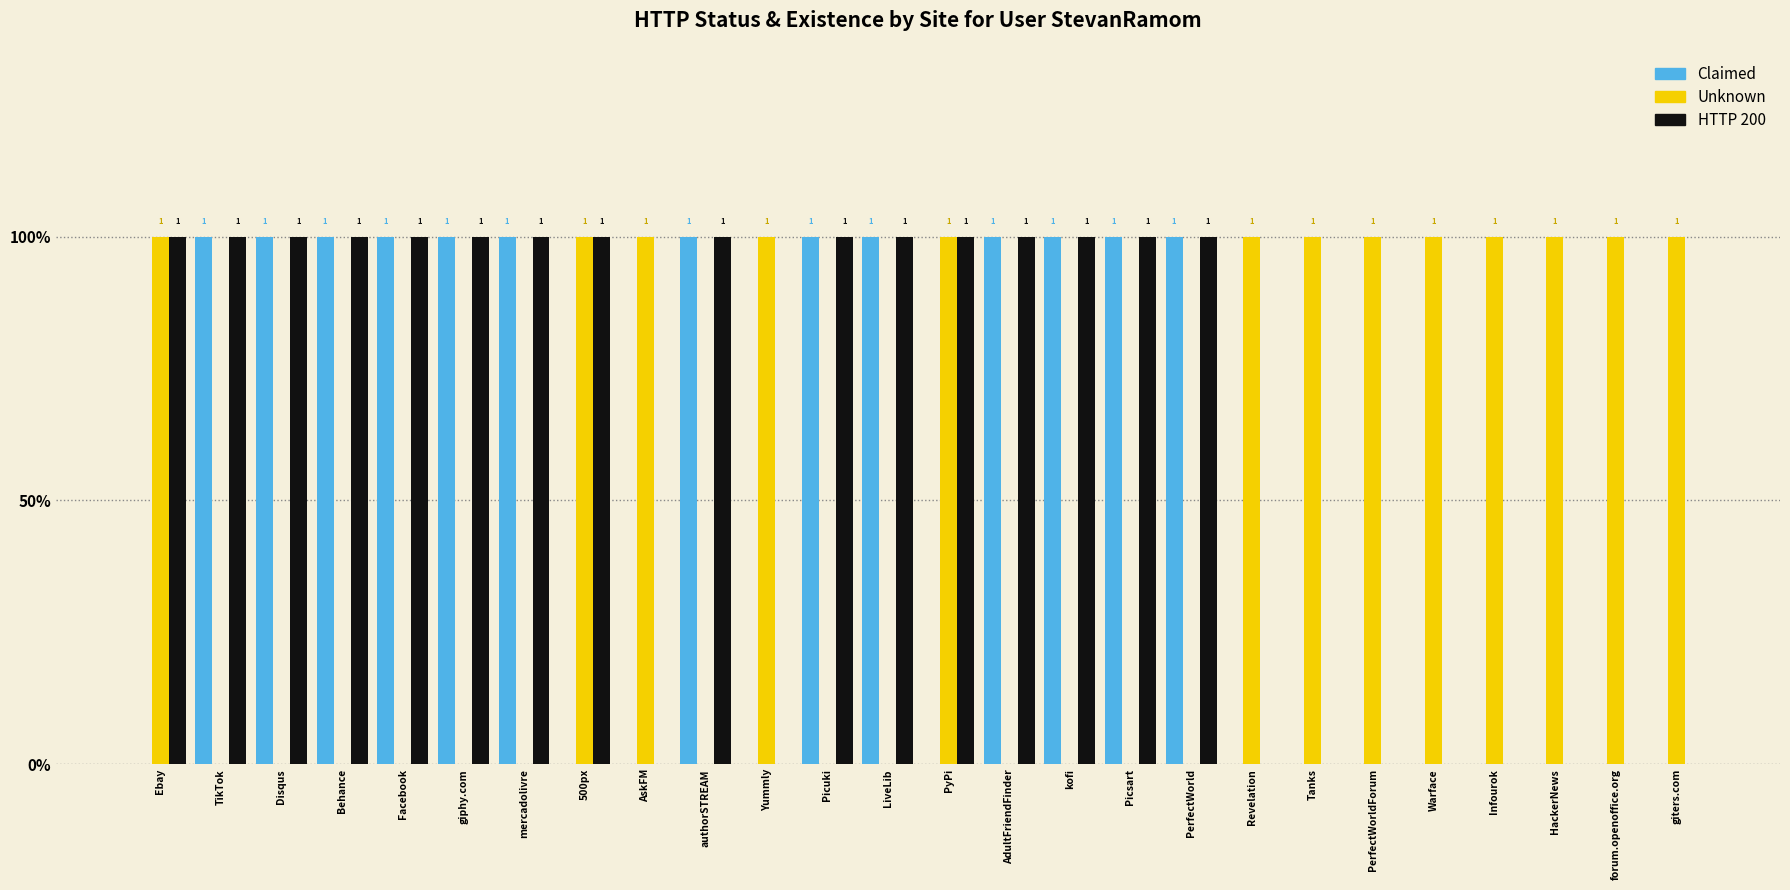

What is the value of the Unknown bar at the 26th from the left?

1